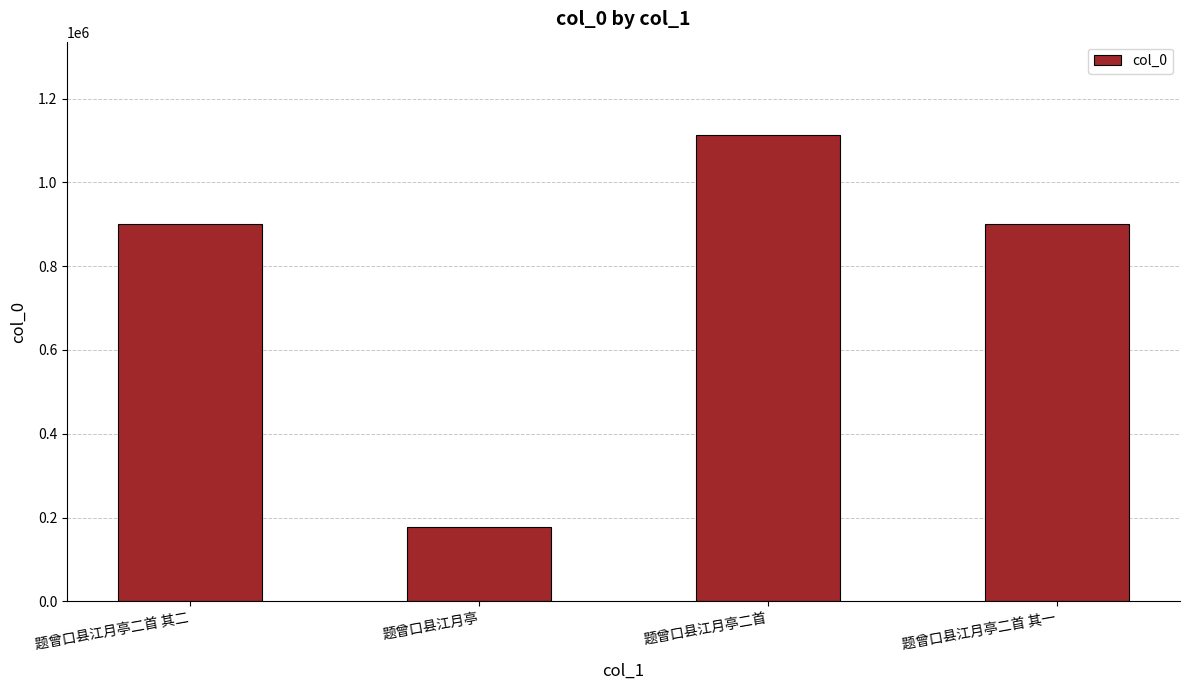

What is the change in value from 题曾口县江月亭二首 其二 to 题曾口县江月亭?

-723501